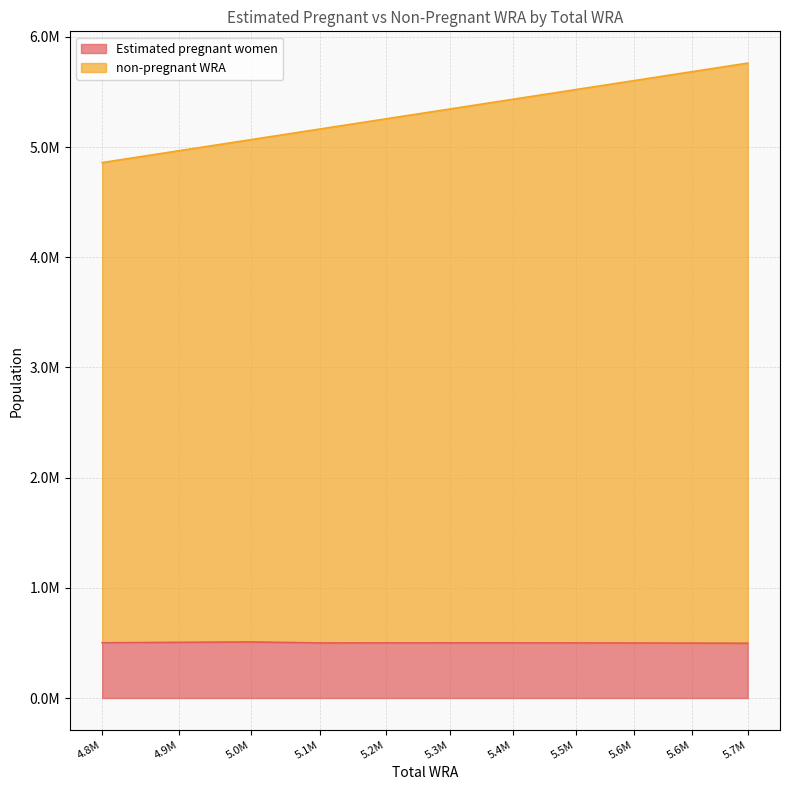

How many values in the non-pregnant WRA series are below 5346000?

5